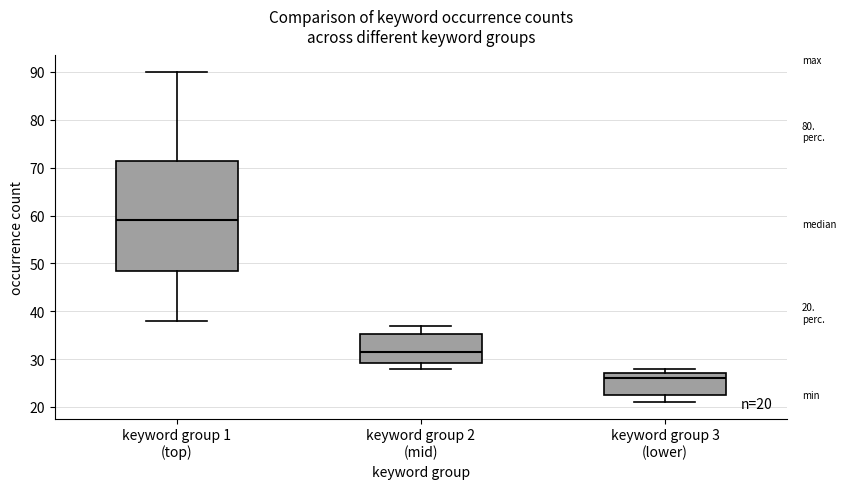

Comparing the boxes themselves (not the whiskers), which one is the tallest?

keyword group 1 (top)